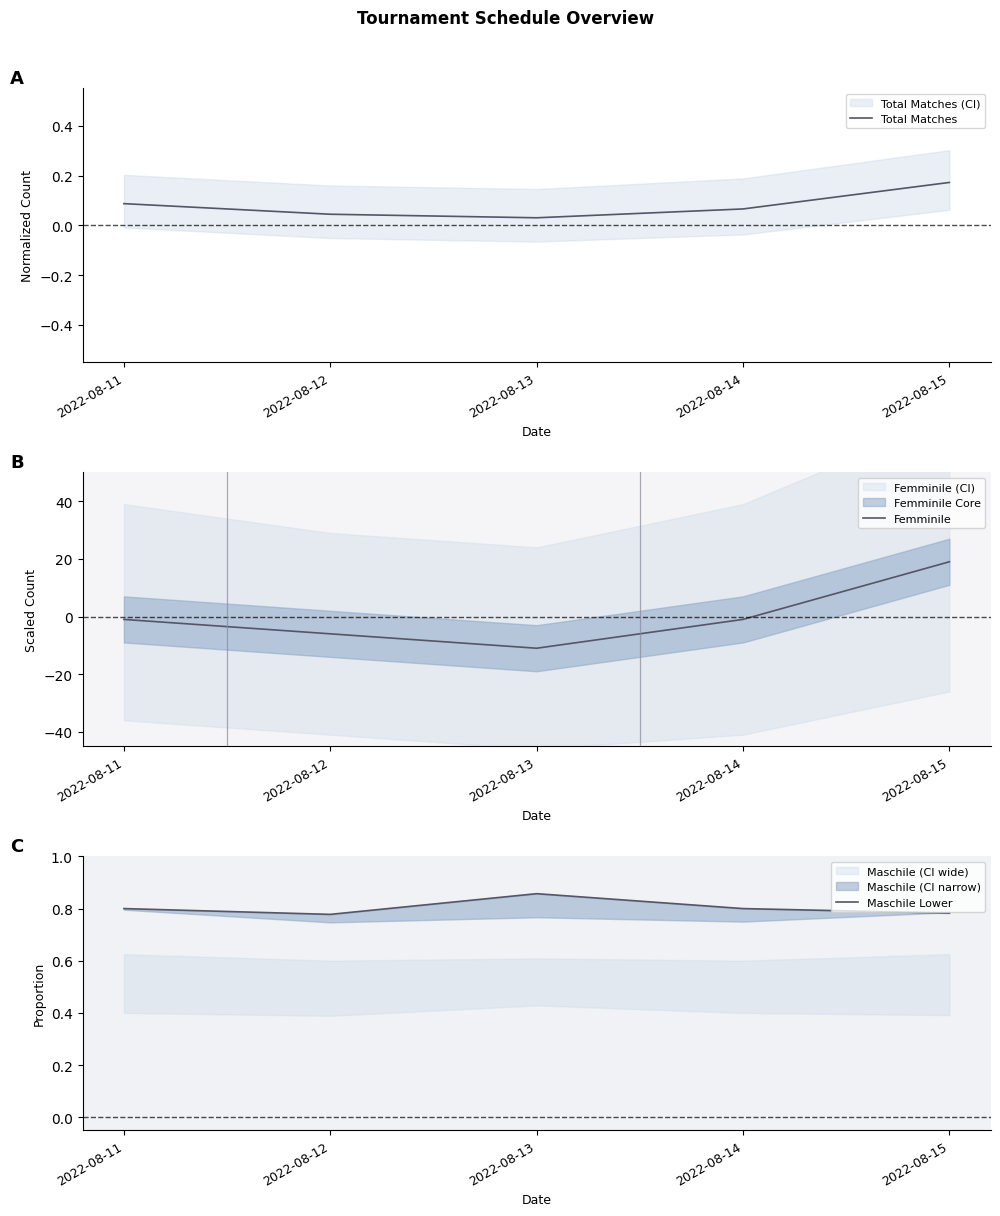

At which label is Maschile Lower closest to 0?

2022-08-12